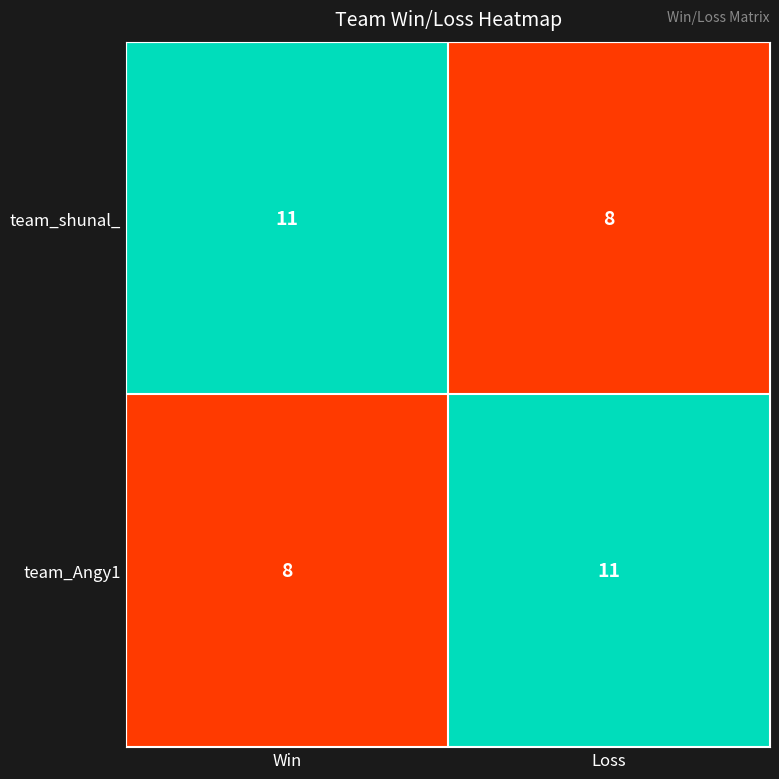

Is it true that team_Angy1 equals 6 at Loss?

False